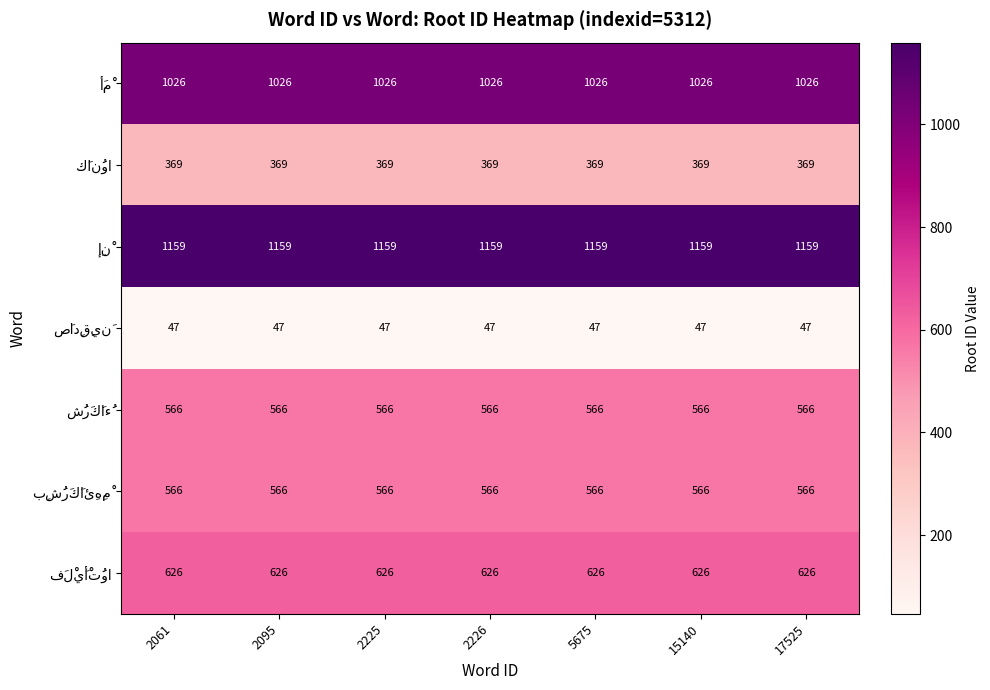

How many distinct data groups are displayed?

7